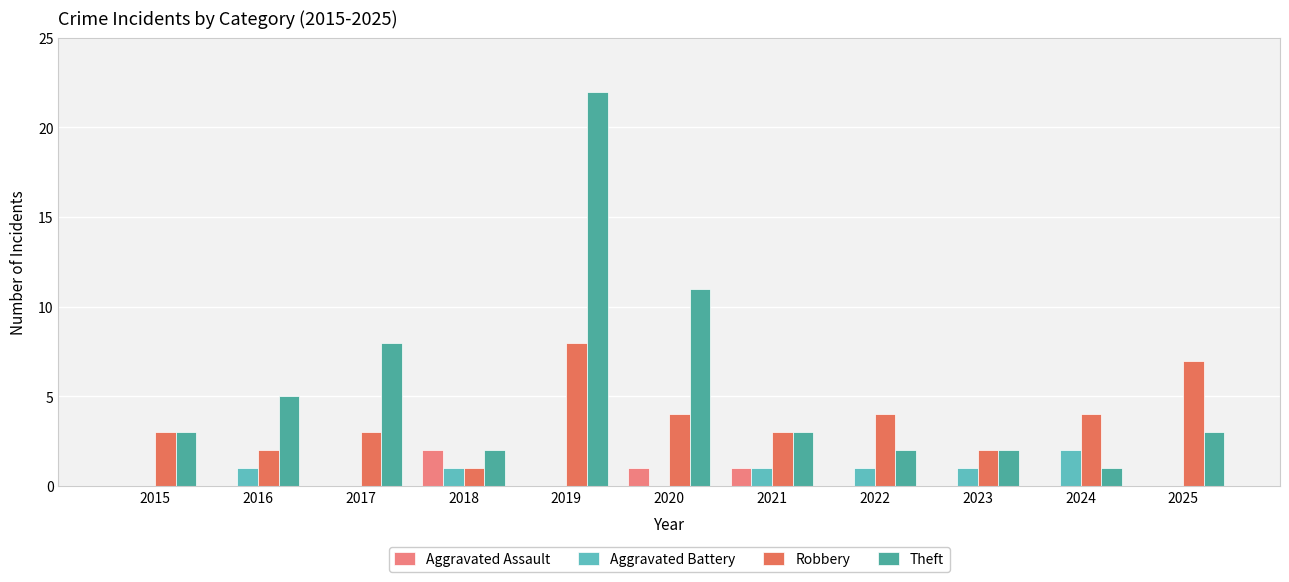

Which series has the largest range (max minus min)?

Theft